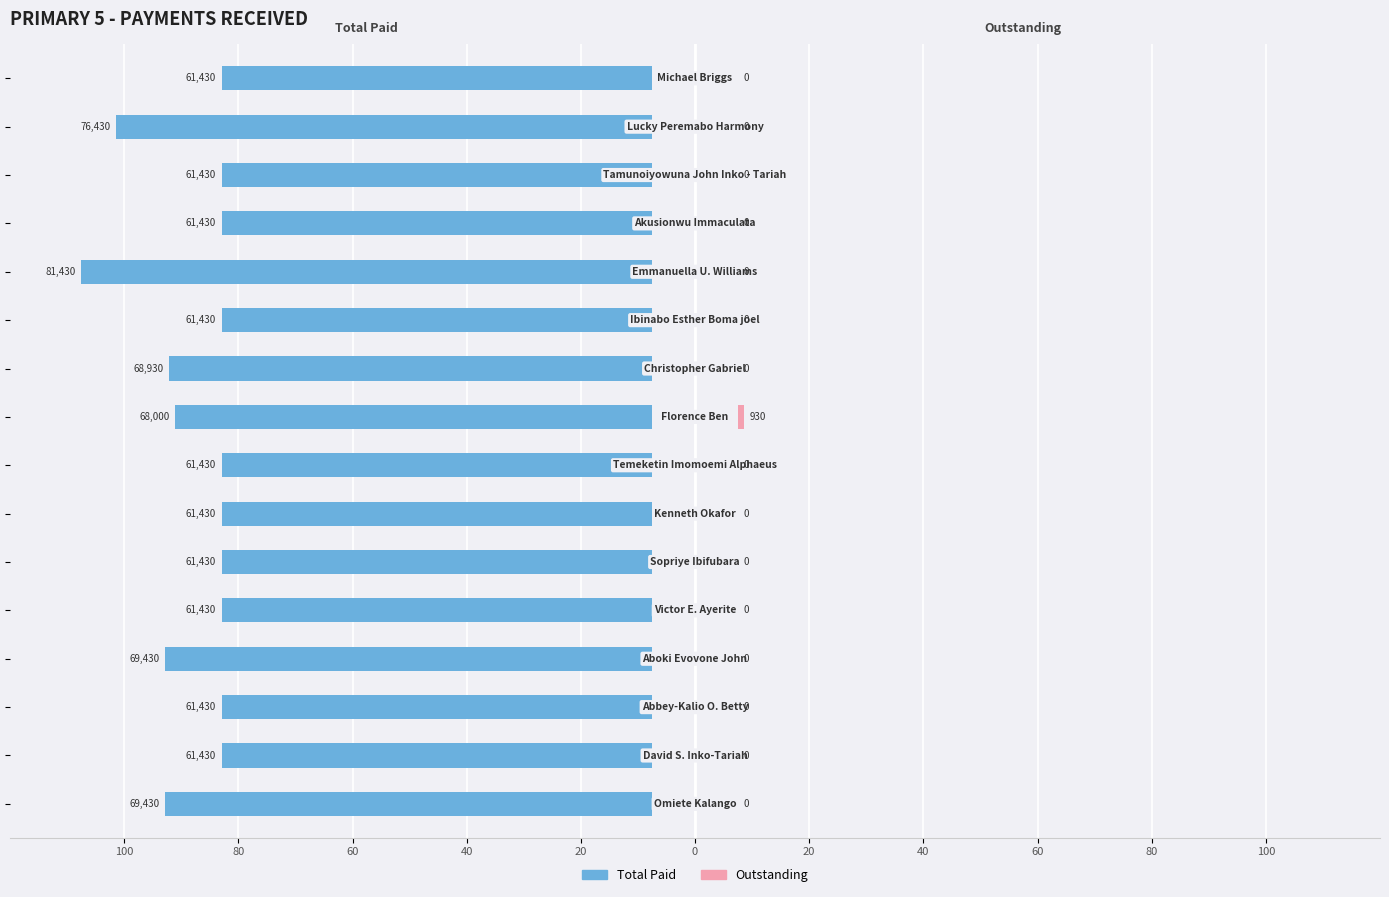

The value of Total Paid at 60 is -83.5. True or false?

True